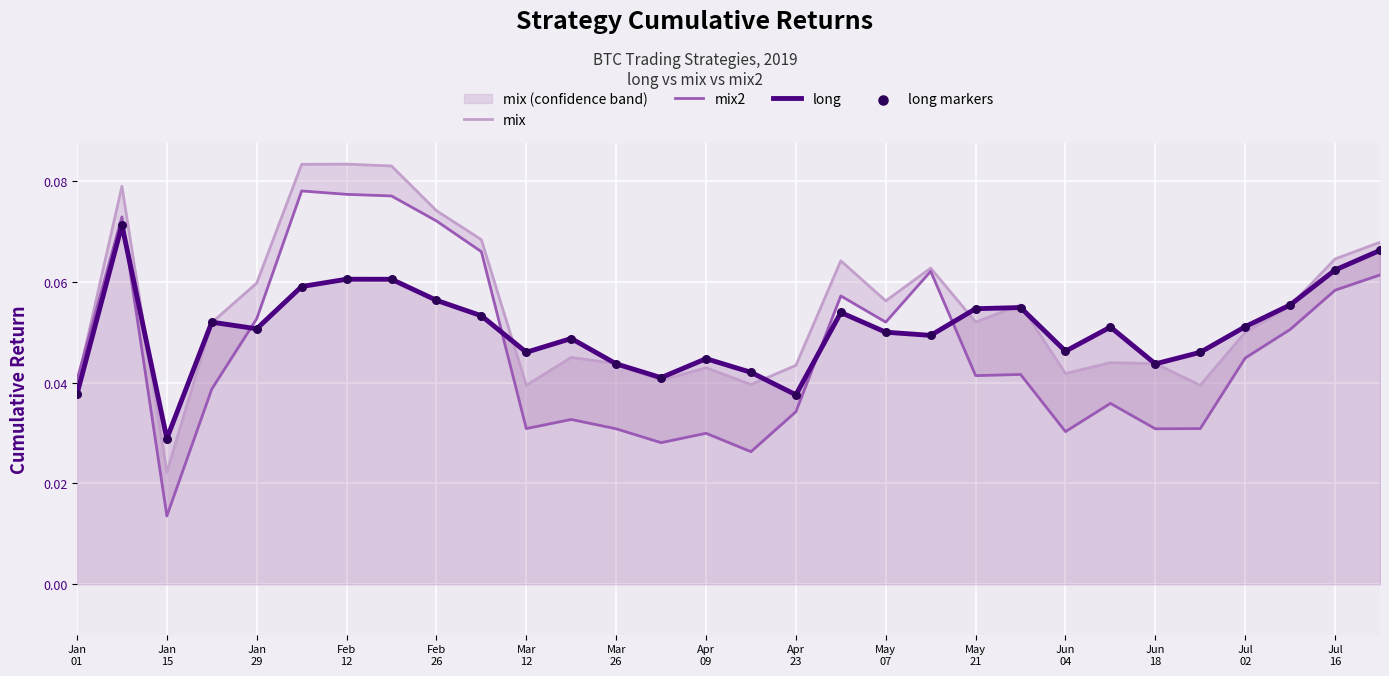

Which series reaches the minimum Y coordinate?

mix2